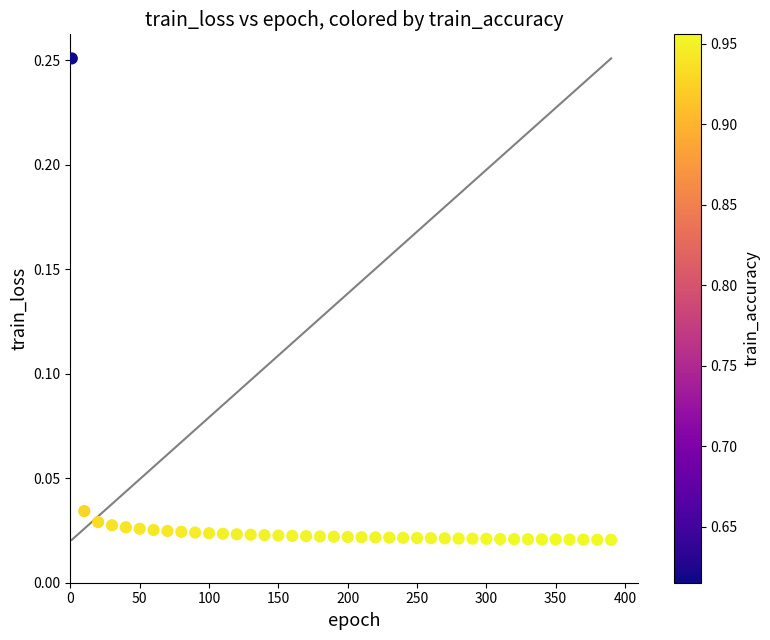

What is the range of X values (max minus min)?

389.0